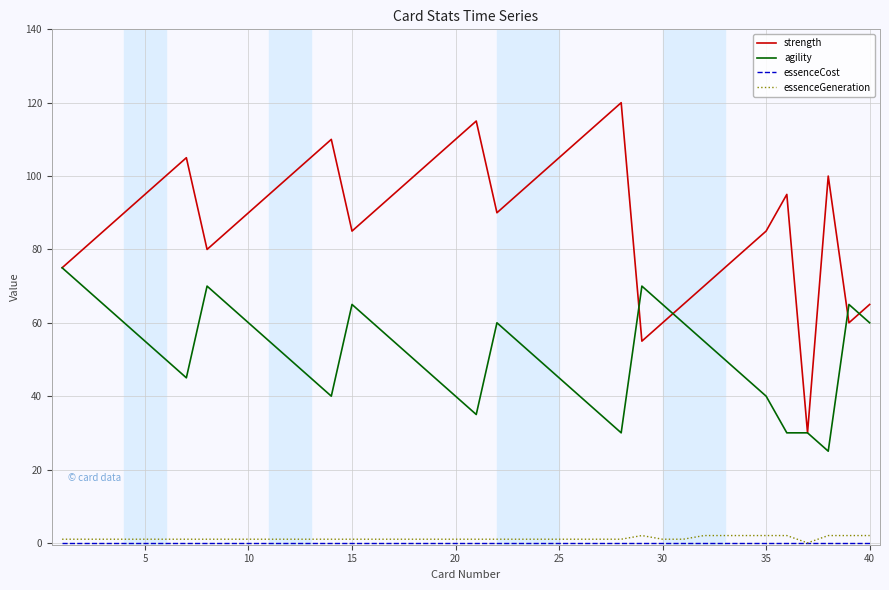

True or false: essenceGeneration and strength cross at least once.

False